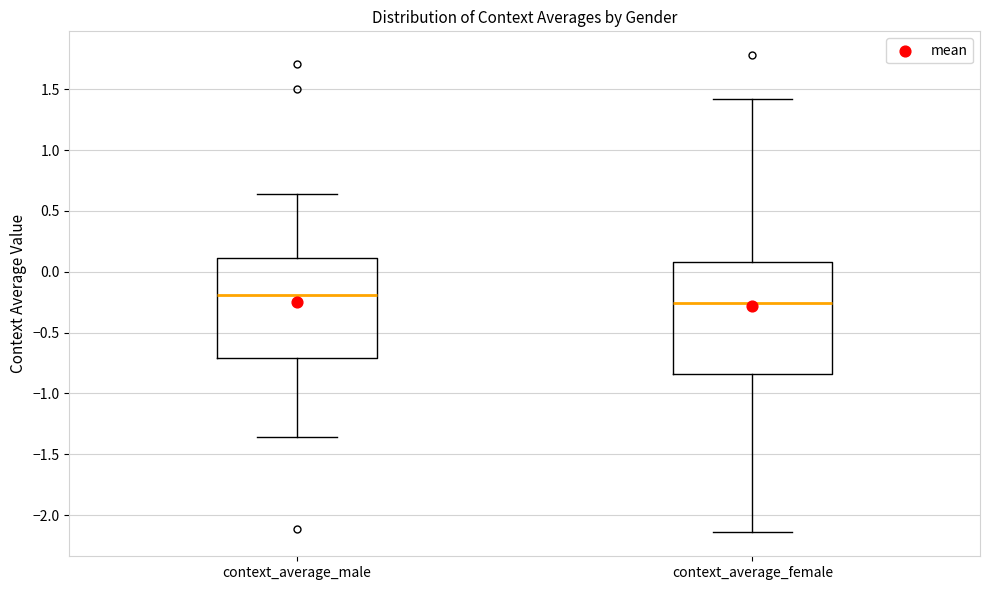

Comparing the boxes themselves (not the whiskers), which one is the tallest?

context_average_female